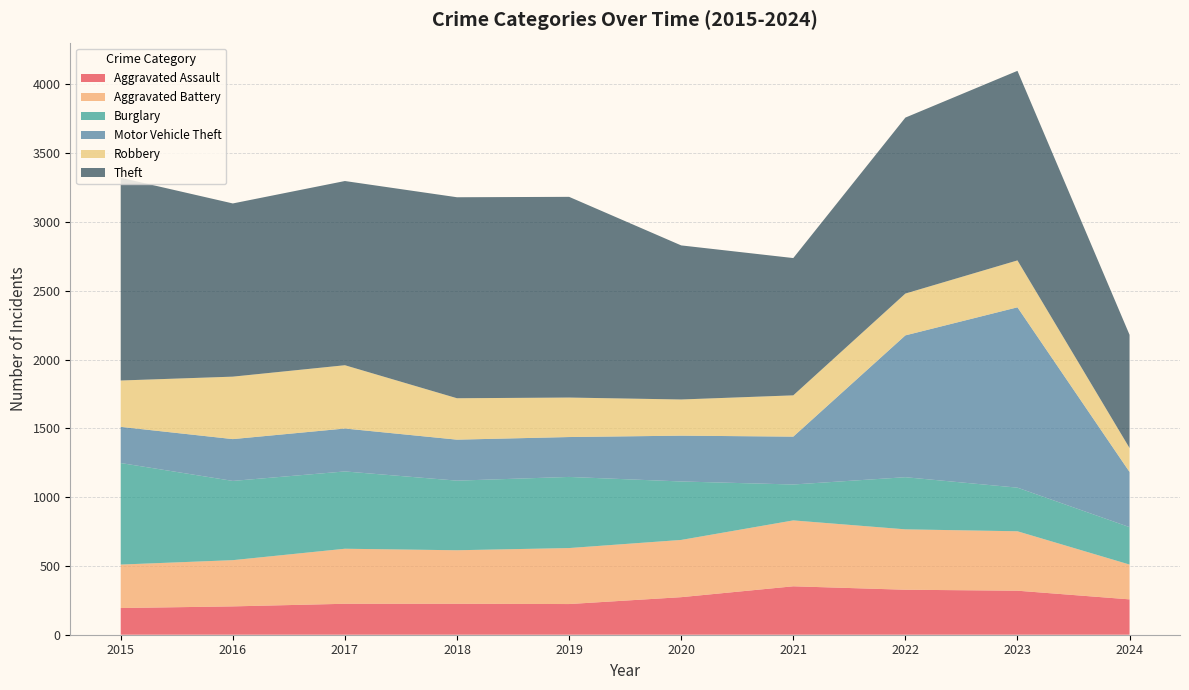

Reading right to left, list all the values displayed in this chart.

Aggravated Assault: 2024=257	2023=320	2022=327	2021=352	2020=273	2019=223	2018=225	2017=225	2016=206	2015=194
Aggravated Battery: 2024=253	2023=432	2022=439	2021=479	2020=416	2019=407	2018=389	2017=400	2016=336	2015=316
Burglary: 2024=272	2023=317	2022=379	2021=261	2020=425	2019=517	2018=506	2017=562	2016=576	2015=738
Motor Vehicle Theft: 2024=401	2023=1311	2022=1031	2021=348	2020=333	2019=290	2018=298	2017=312	2016=304	2015=263
Robbery: 2024=174	2023=341	2022=304	2021=300	2020=263	2019=287	2018=301	2017=460	2016=454	2015=337
Theft: 2024=823	2023=1378	2022=1279	2021=998	2020=1120	2019=1459	2018=1461	2017=1339	2016=1259	2015=1474